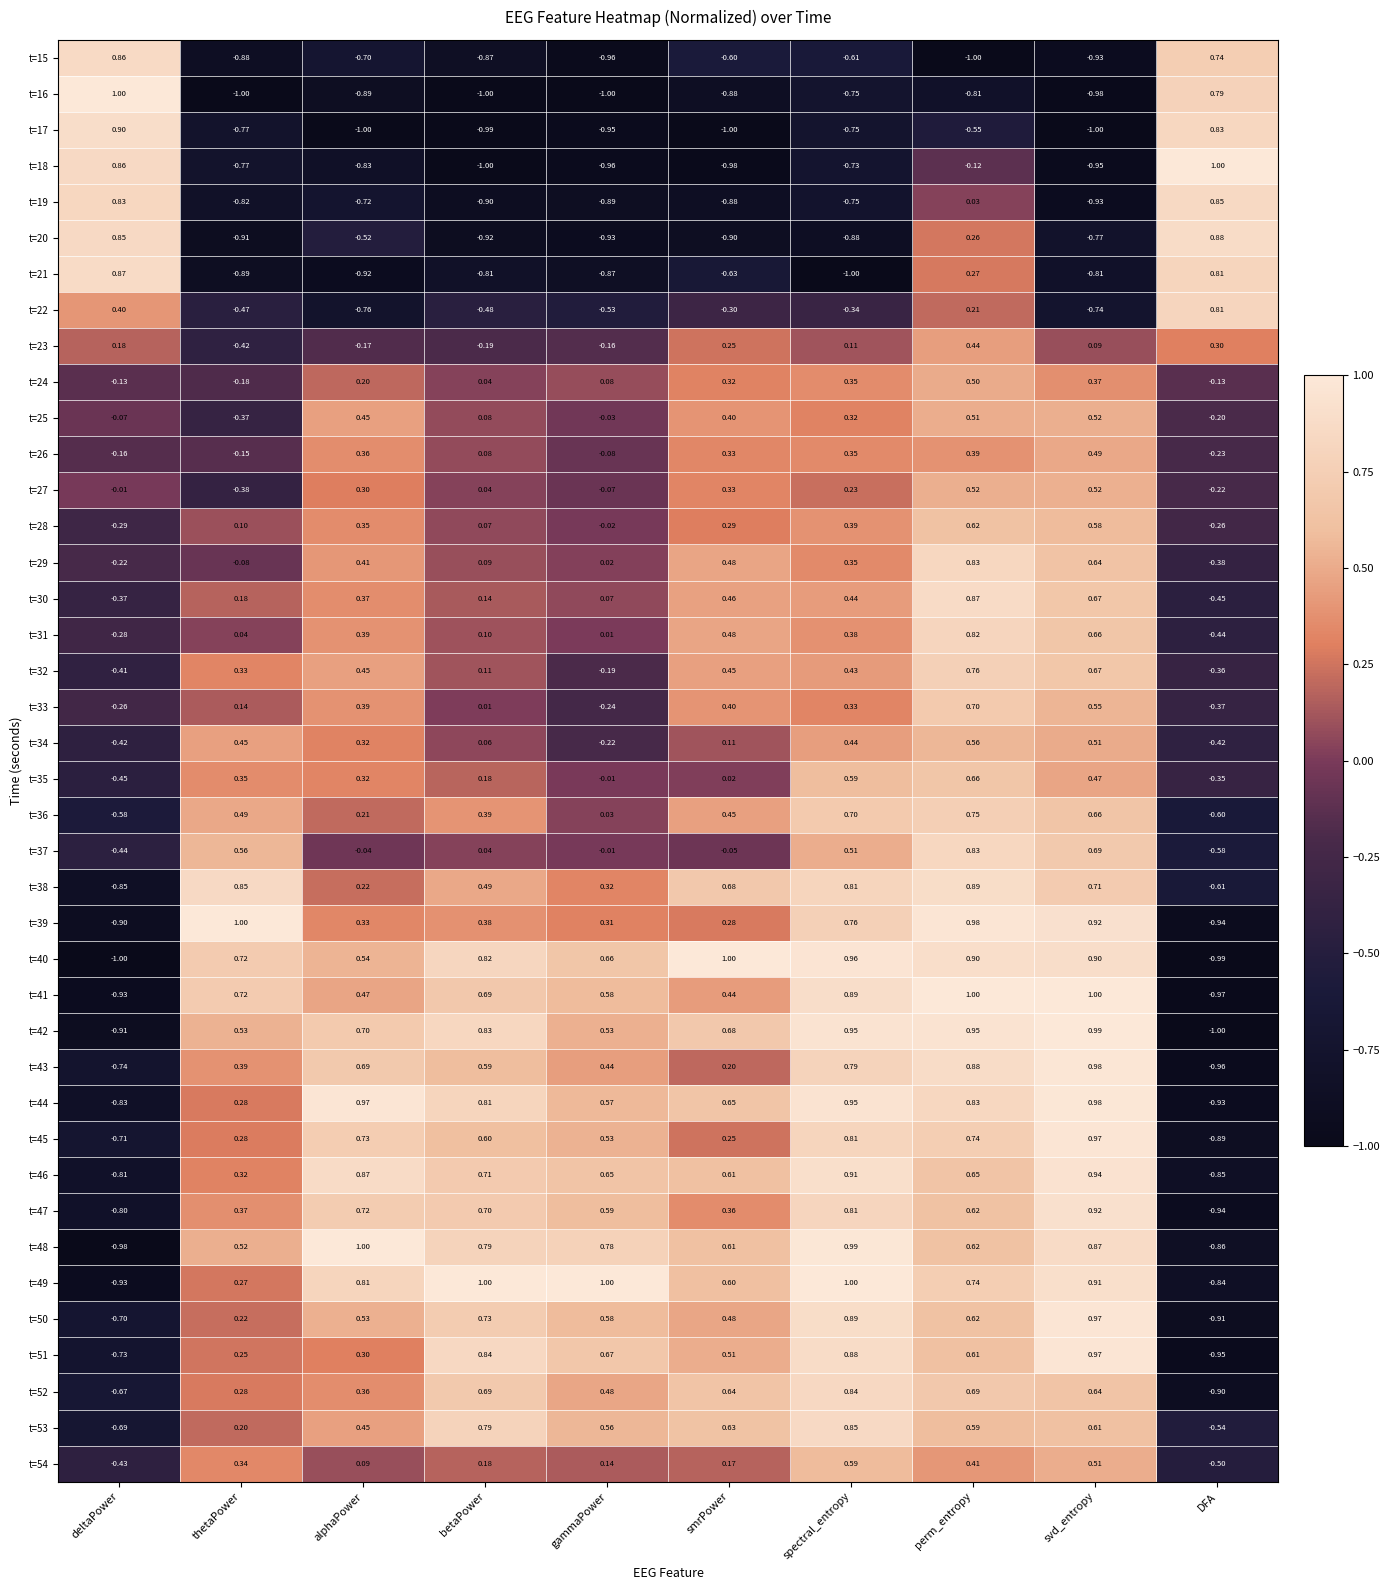

What is the spread (max minus min) of values at thetaPower?

2.0